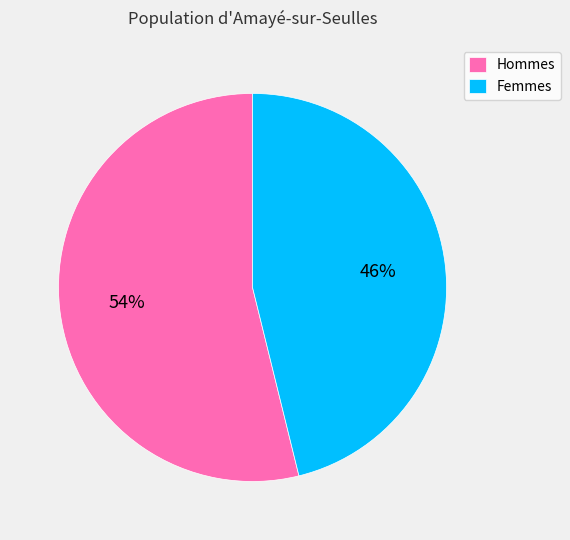

Between Femmes and Hommes, which is larger?

Hommes